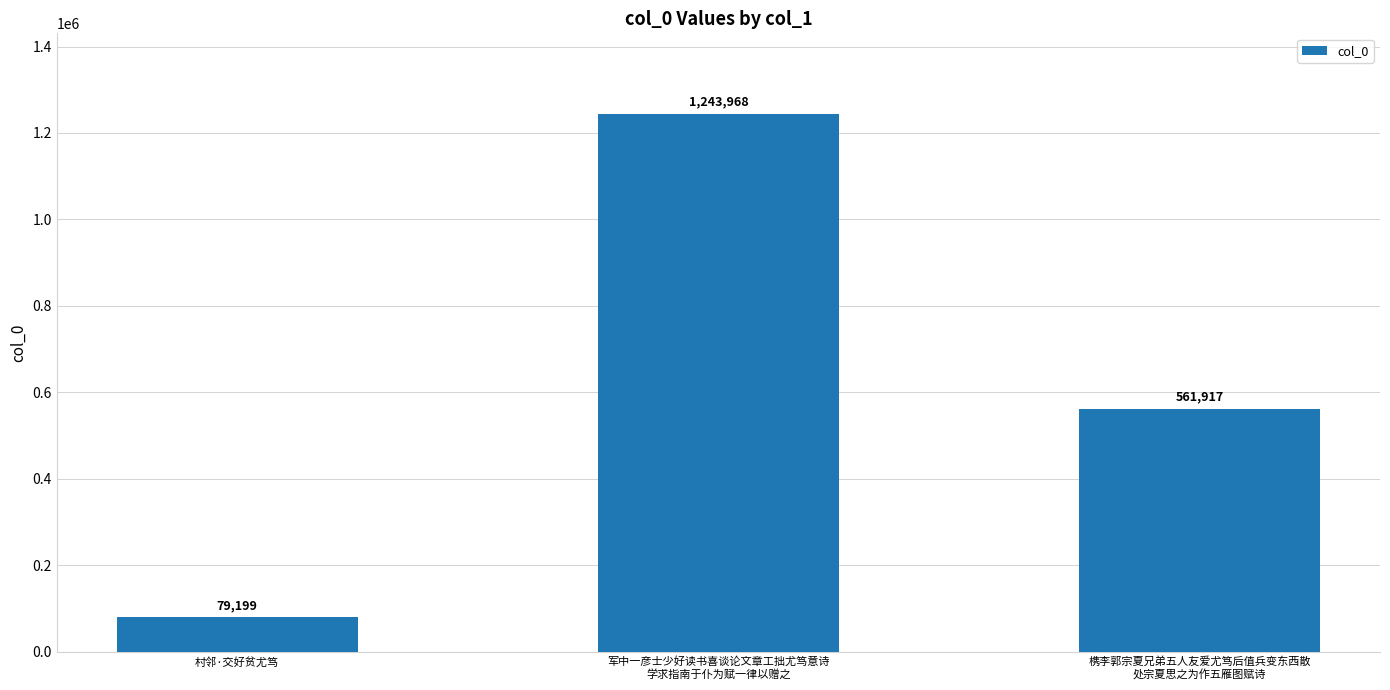

The value at 村邻·交好贫尤笃 is 79199. True or false?

True